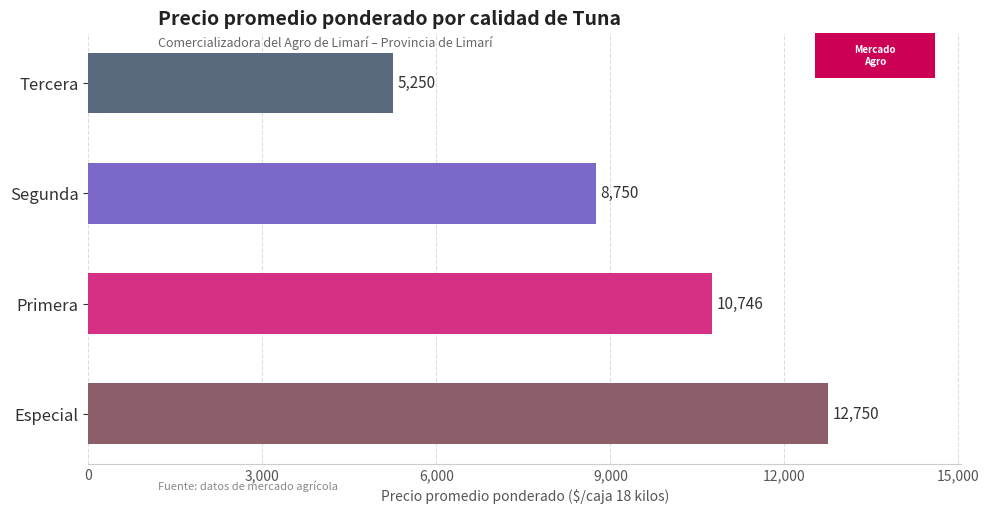

Reading top to bottom, extract all data points from this chart.

5250	8750	10746	12750